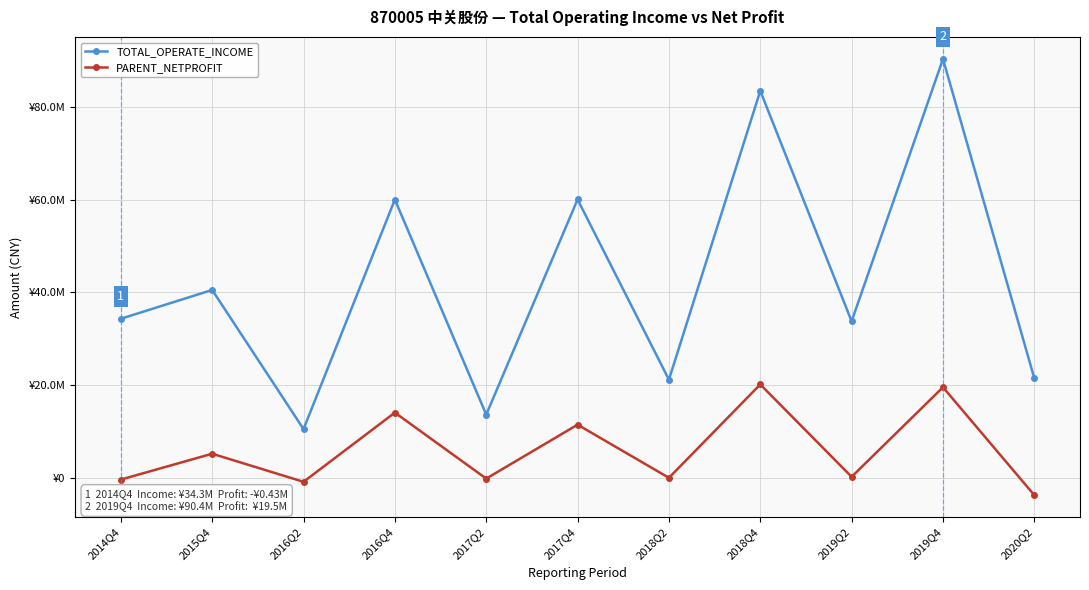

Where is PARENT_NETPROFIT nearest to the value 8158410?

2015Q4